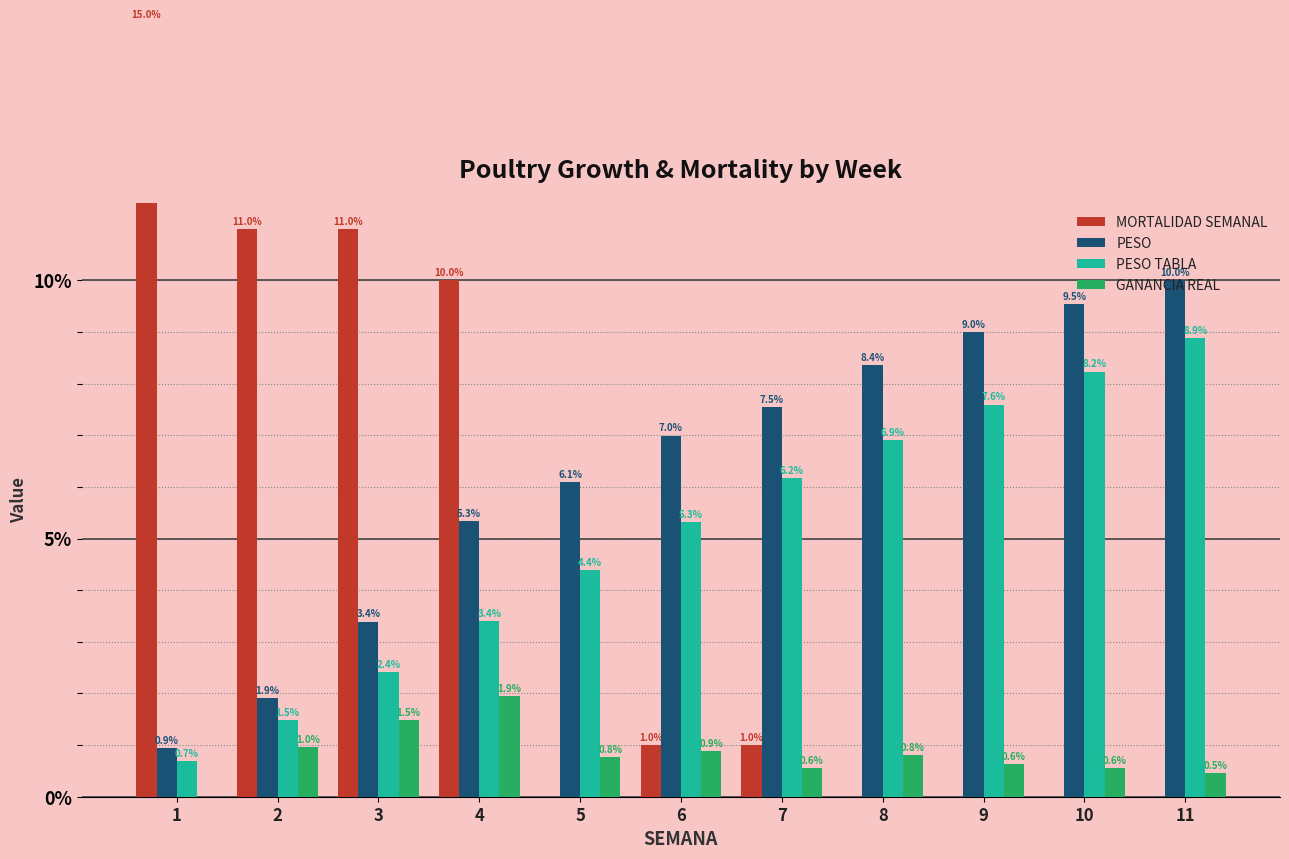

Reading left to right, what are all the values shown in this chart?

MORTALIDAD SEMANAL: 15.0	11.0	11.0	10.0	0.0	1.0	1.0	0.0	0.0	0.0	0.0
PESO: 0.9	1.9	3.4	5.3	6.1	7.0	7.5	8.4	9.0	9.5	10.0
PESO TABLA: 0.7	1.5	2.4	3.4	4.4	5.3	6.2	6.9	7.6	8.2	8.9
GANANCIA REAL: 0.0	1.0	1.5	1.9	0.8	0.9	0.6	0.8	0.6	0.6	0.5